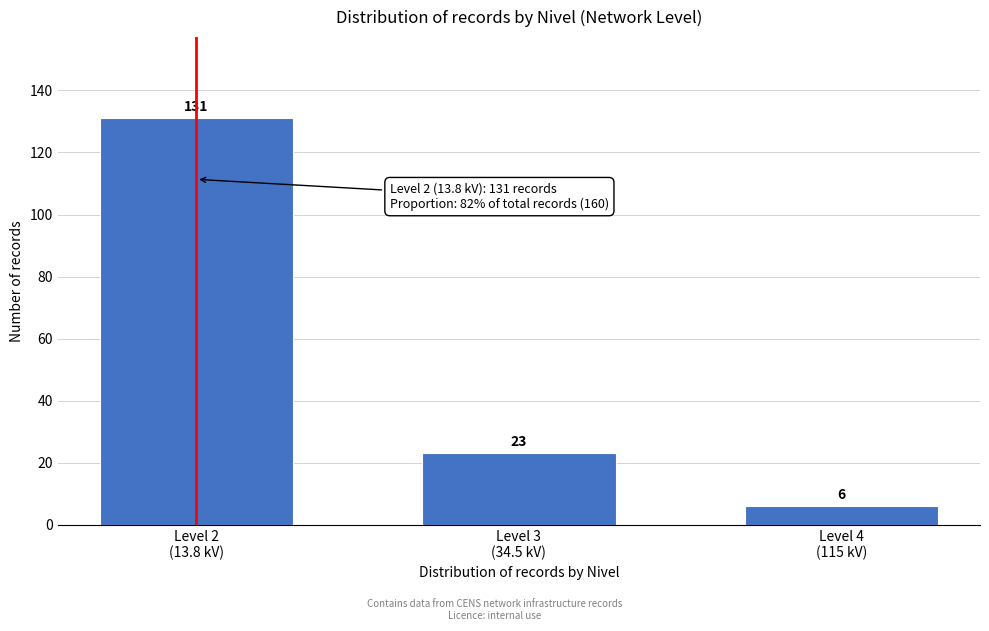

Reading right to left, transcribe all the data shown in this chart.

6	23	131